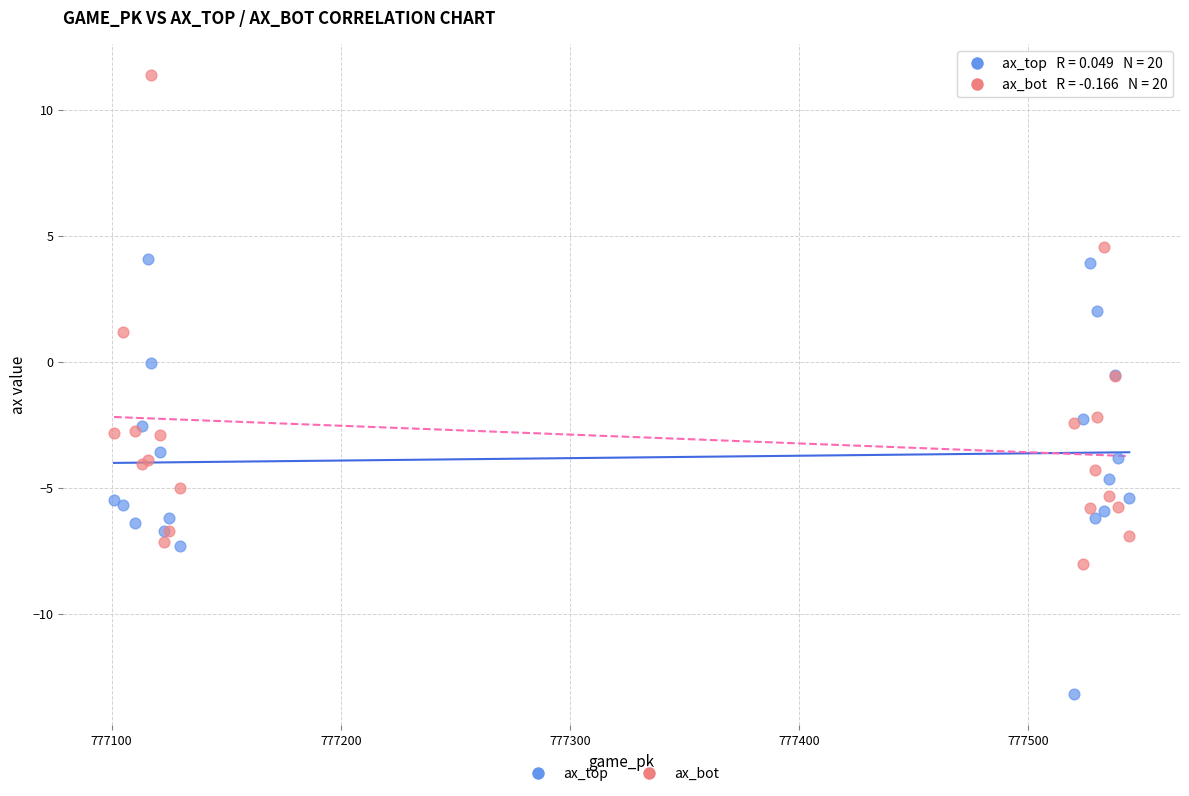

Which series contains the highest Y value?

ax_bot